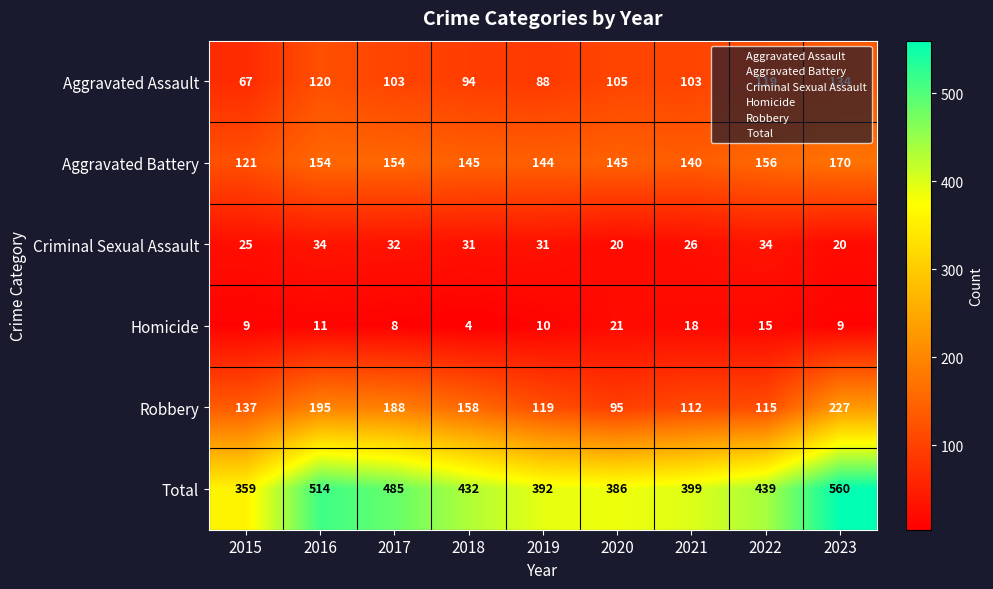

True or false: Homicide has a value of 9 at 2015.

True